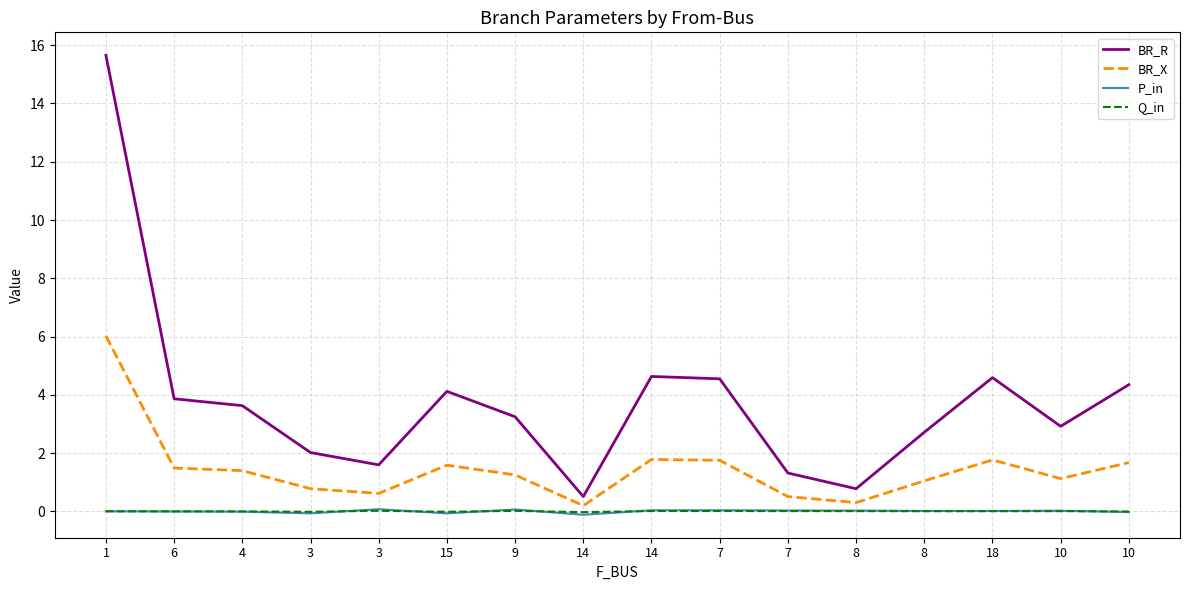

What are all the series names shown in the legend?

BR_R, BR_X, P_in, Q_in